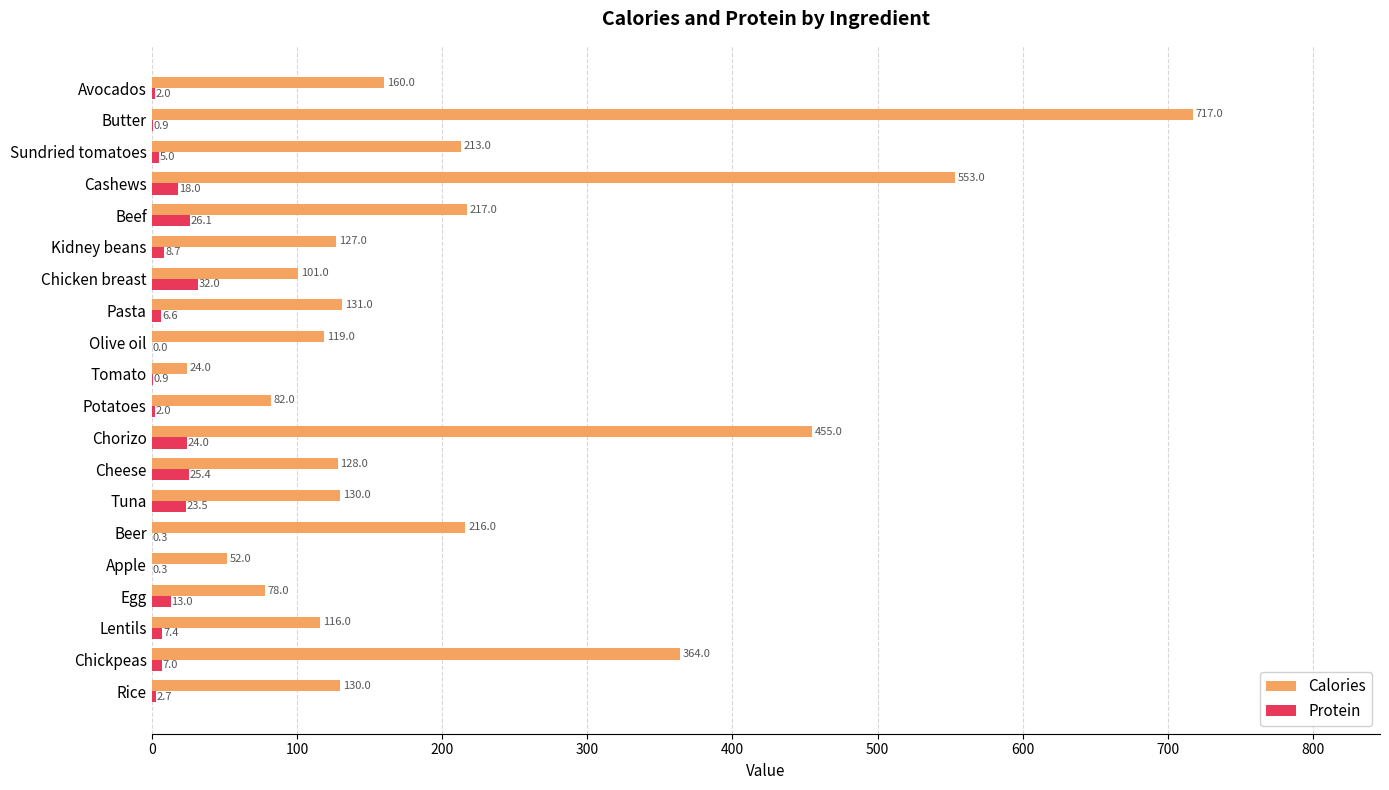

What is the sum of the Calories values at Rice and Chorizo?

585.0